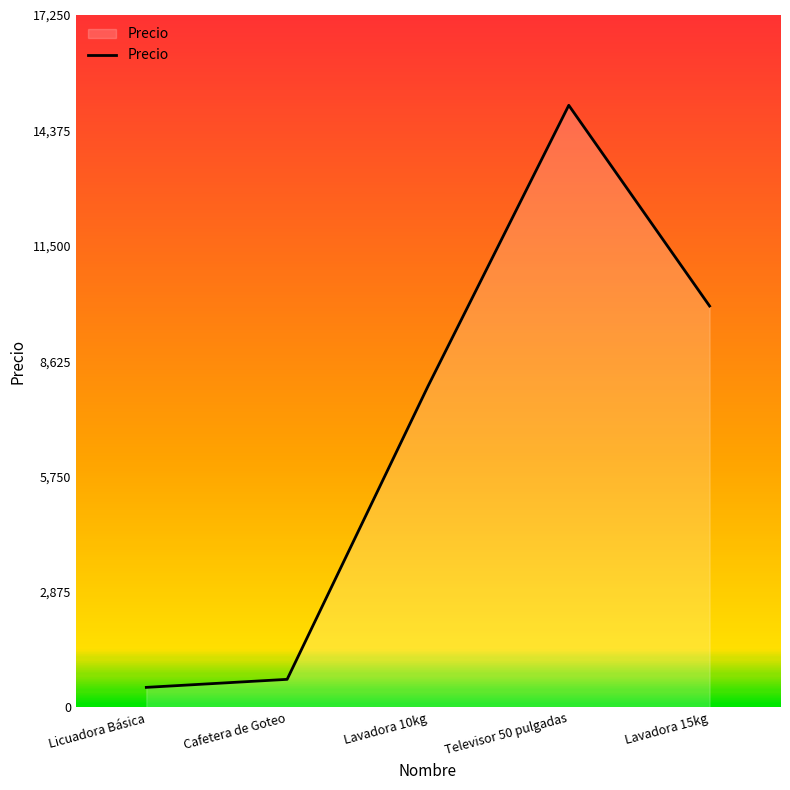

What is the maximum value shown in the chart?

15000